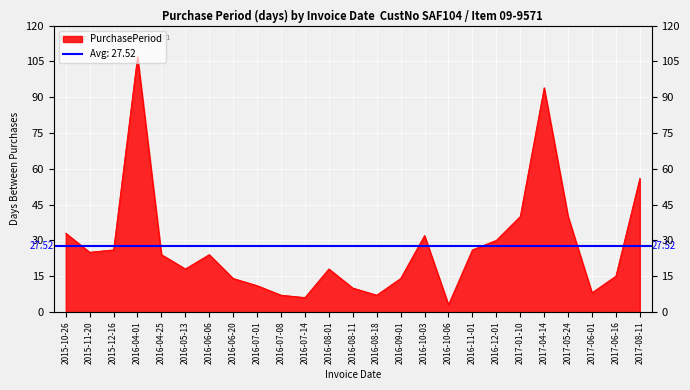

How many distinct data groups are displayed?

1